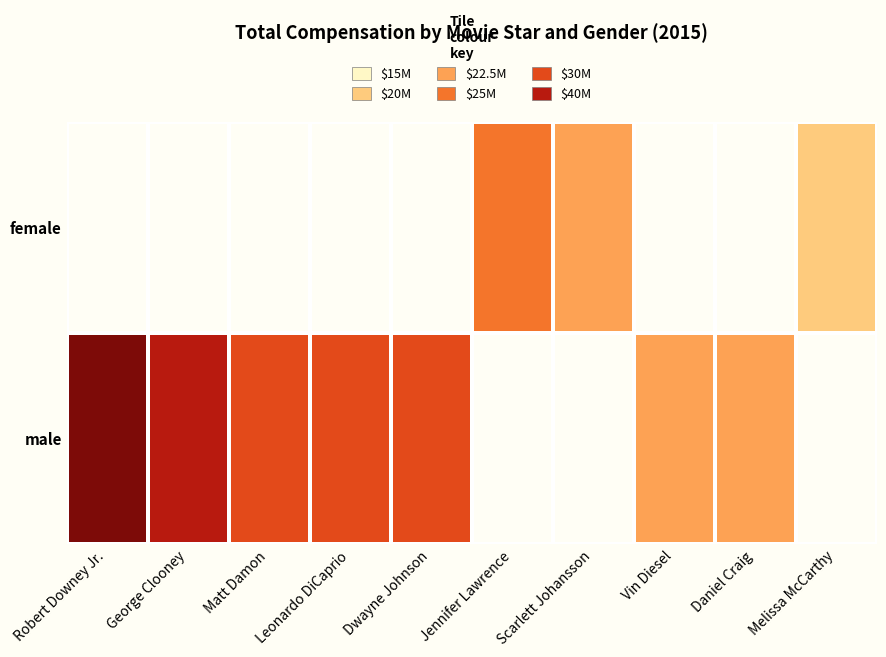

Rank the series by their maximum value, from highest to lowest.

male, female